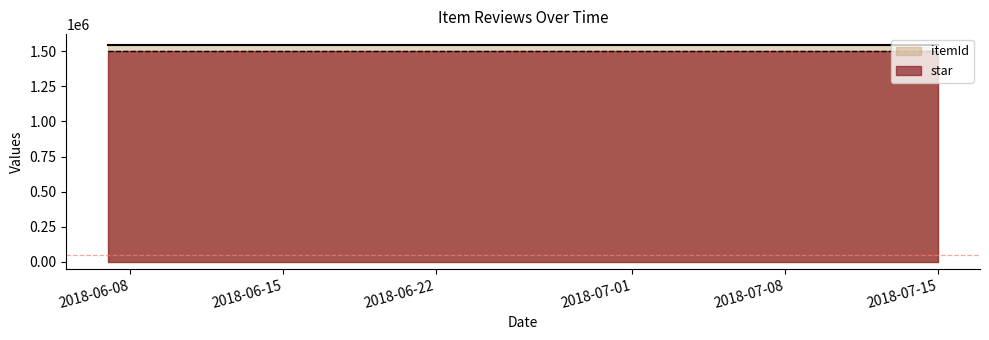

What is the label of the 2nd point from the left?

2018-07-08